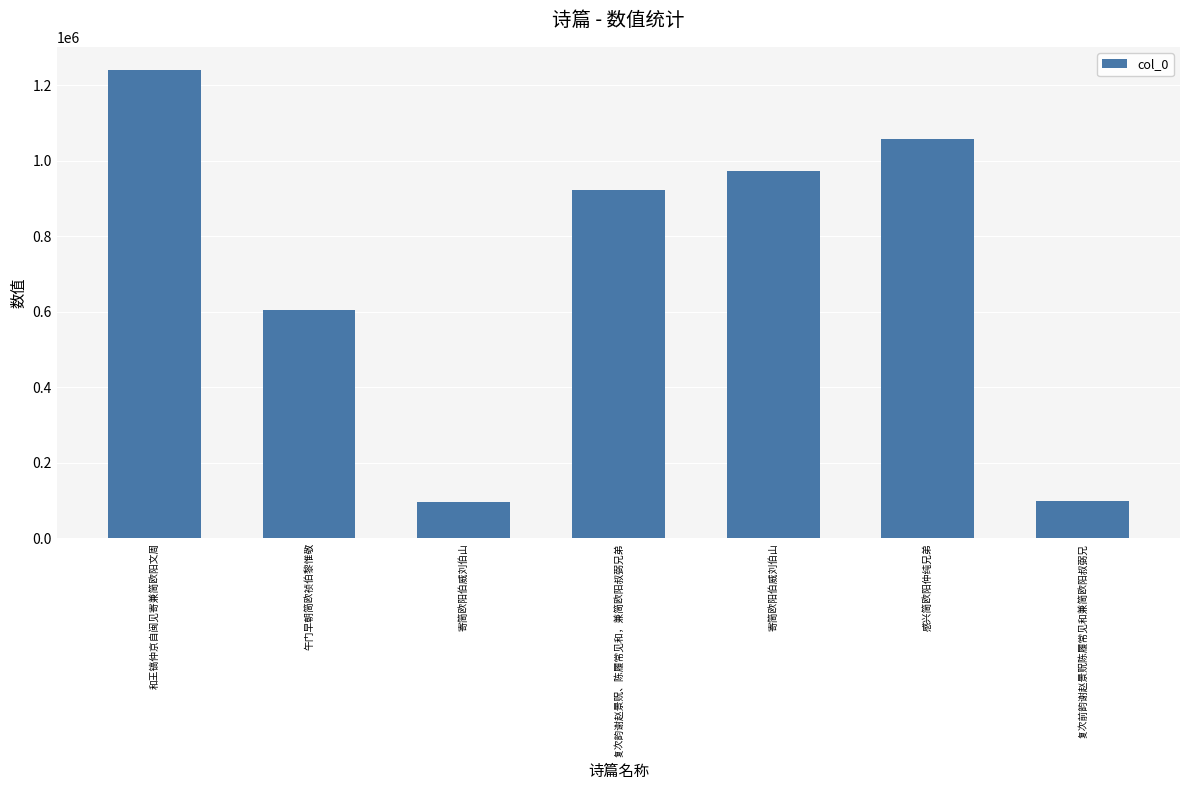

Does the chart contain any negative values?

No